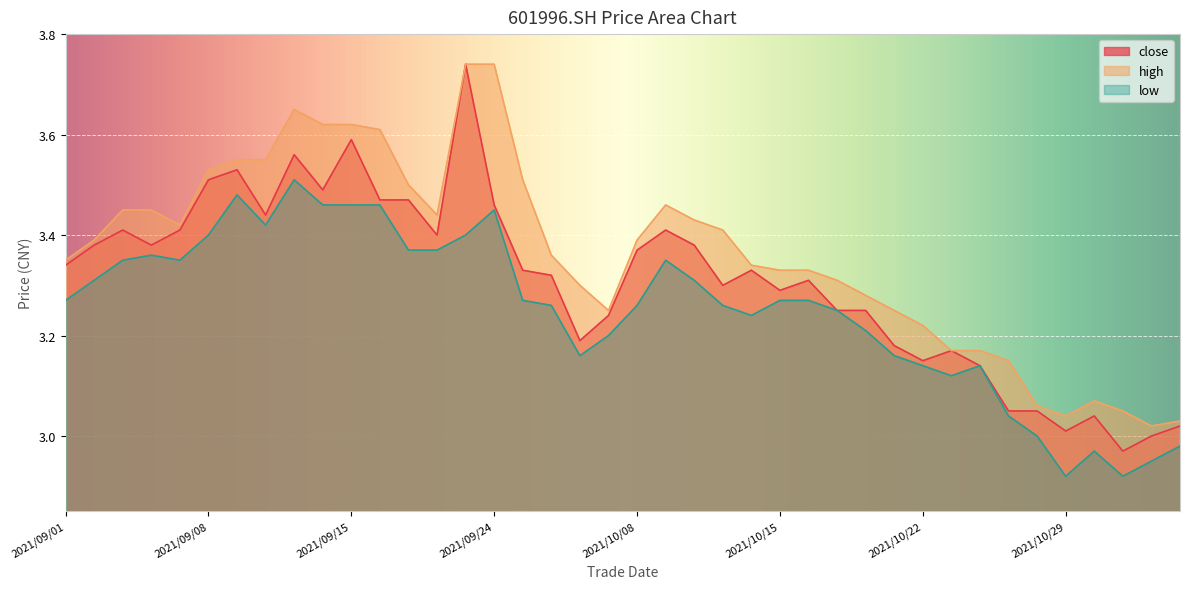

What is the value of the low point at the 8th from the left?

3.4